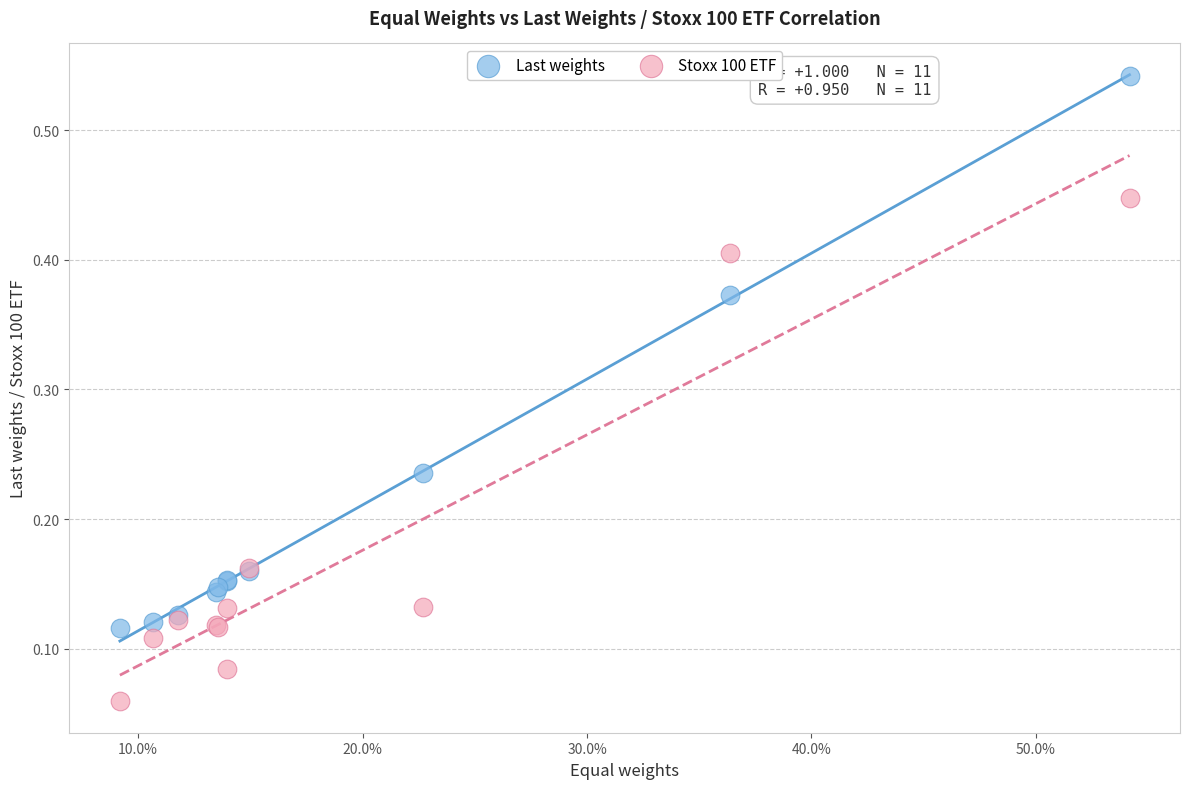

What are all the series names shown in the legend?

Last weights, Stoxx 100 ETF